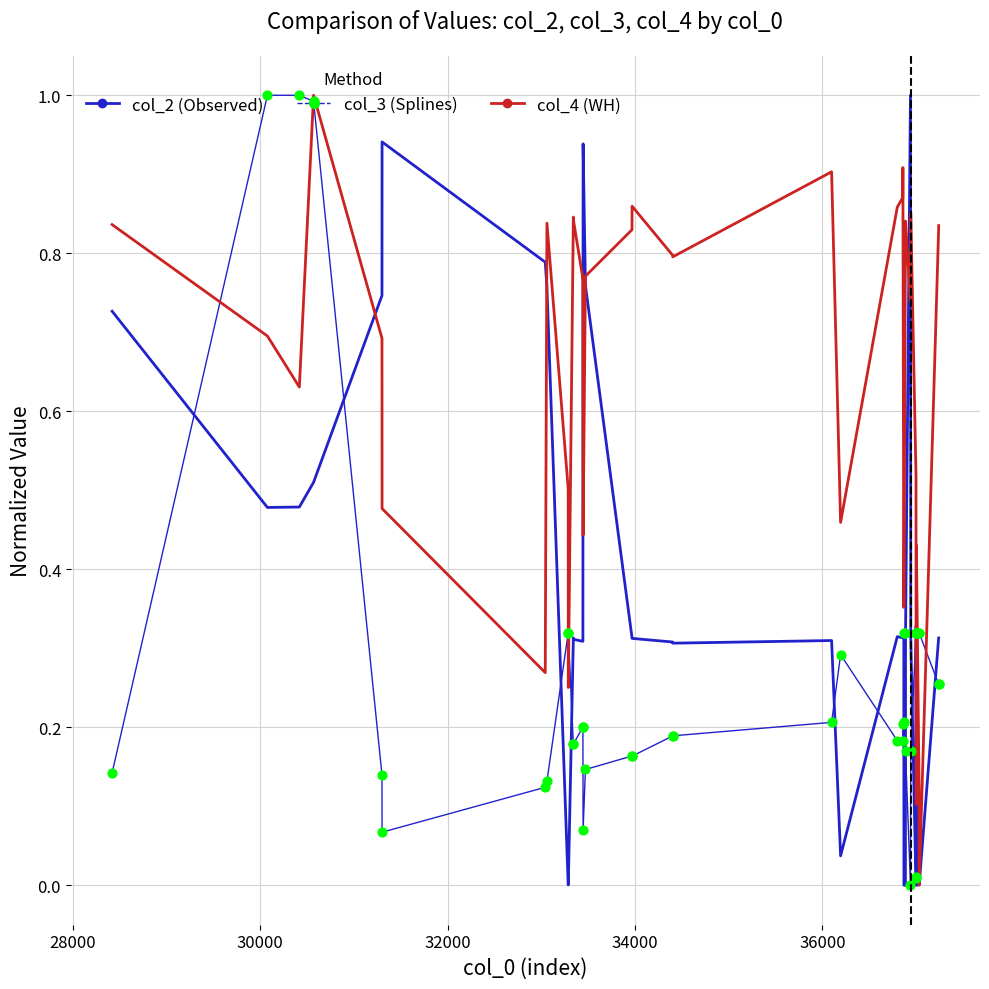

What are all the series names shown in the legend?

col_2 (Observed), col_4 (WH), col_3 (Splines)